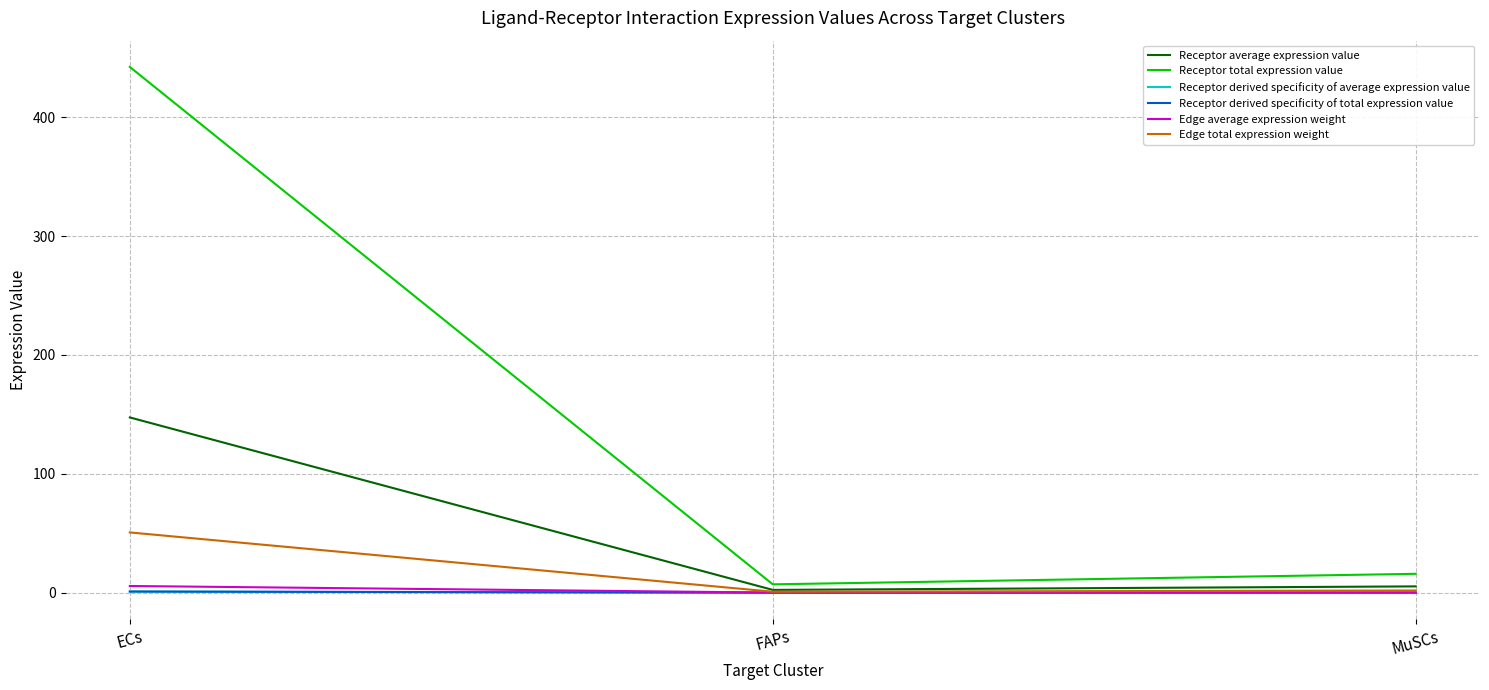

What is the greatest value displayed?

442.3